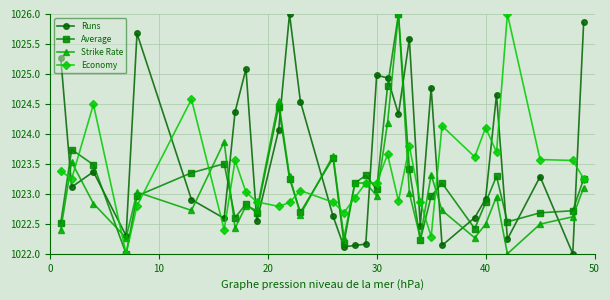

Rank the series by their average value, from highest to lowest.

Runs, Economy, Average, Strike Rate